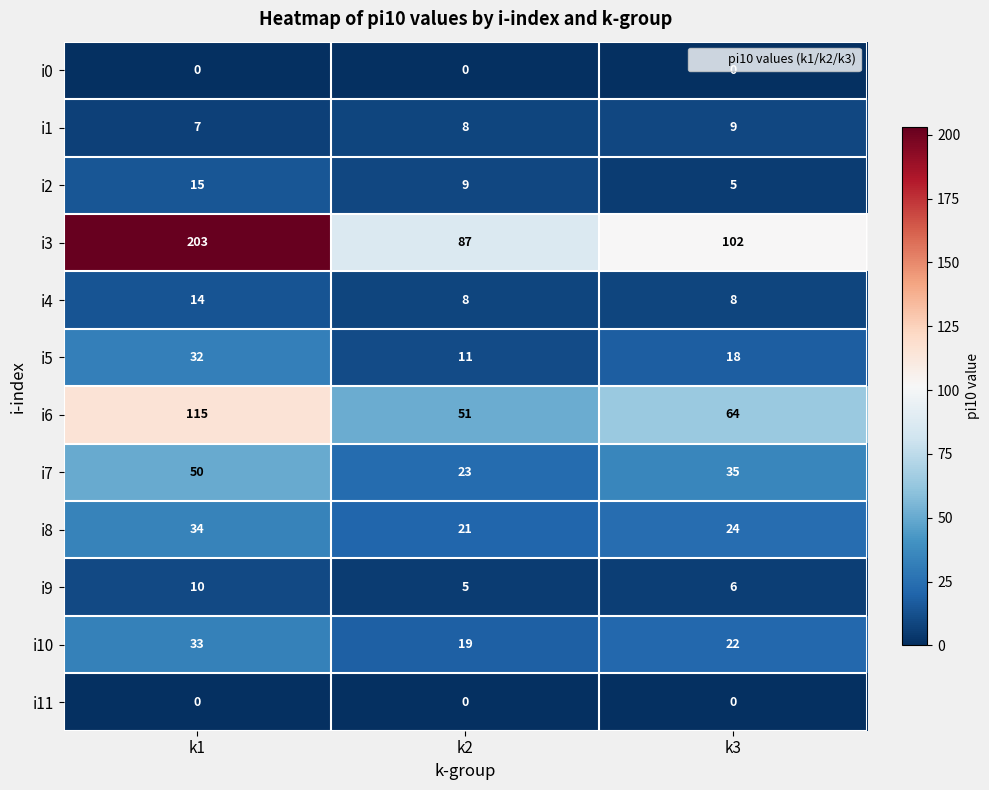

What is the difference between the maximum and minimum values in the i2 series?

10